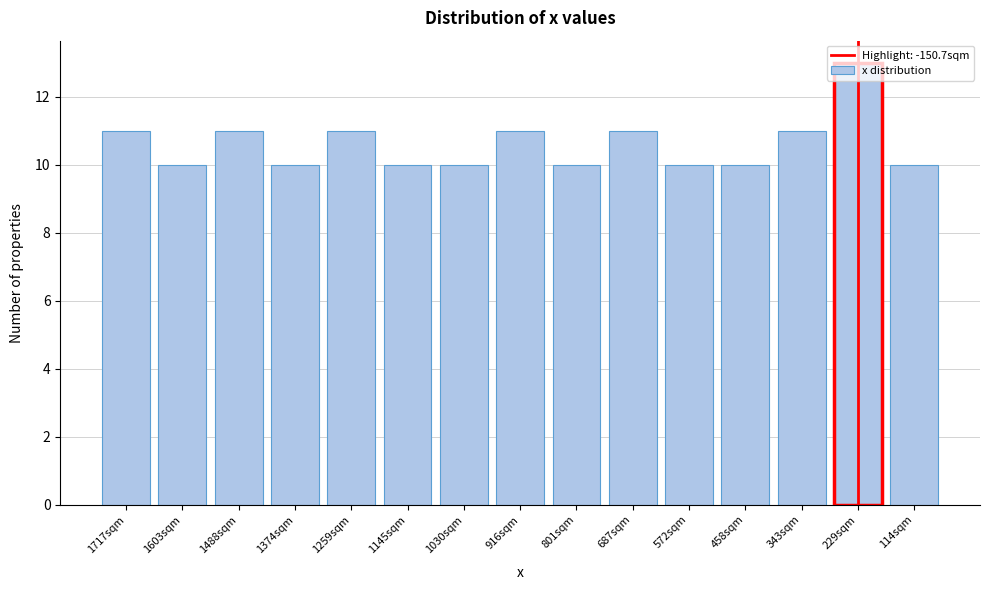

What is the minimum value shown in the chart?

10